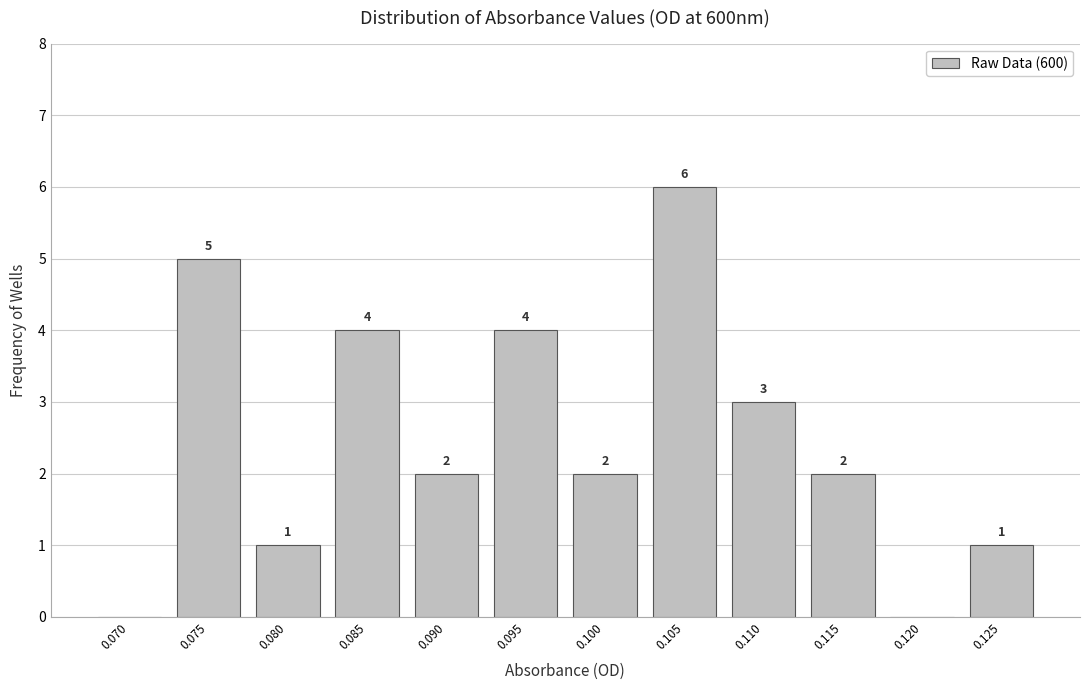

Reading left to right, transcribe all the data shown in this chart.

0.070=0	0.075=5	0.080=1	0.085=4	0.090=2	0.095=4	0.100=2	0.105=6	0.110=3	0.115=2	0.120=0	0.125=1